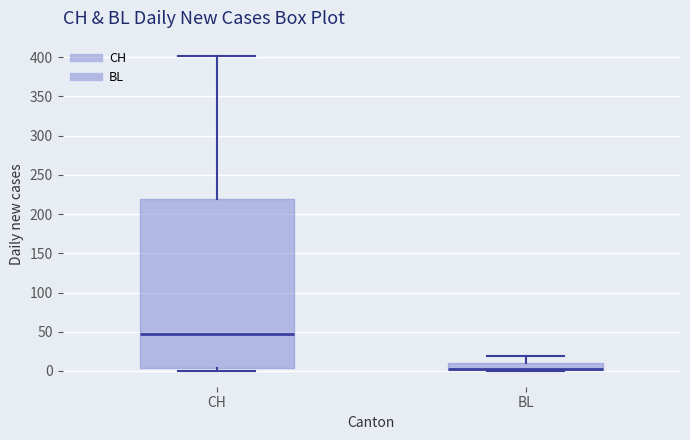

Reading left to right, read every box against the y-axis: the position of its median line, the range the box covers, and the ends of its whiskers. The values are not printed on the chart, so give them approximately, as read against the axis.

CH: median 45, box 5 to 220, whiskers 0 to 400
BL: median 5 (drawn on the box's lower edge), box 0 to 10, whiskers 0 to 20